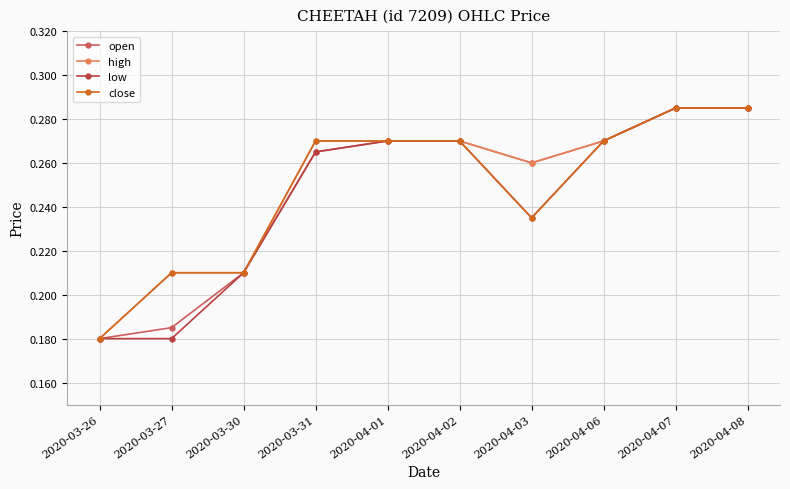

Count the high values in the range 0 to 1.

10